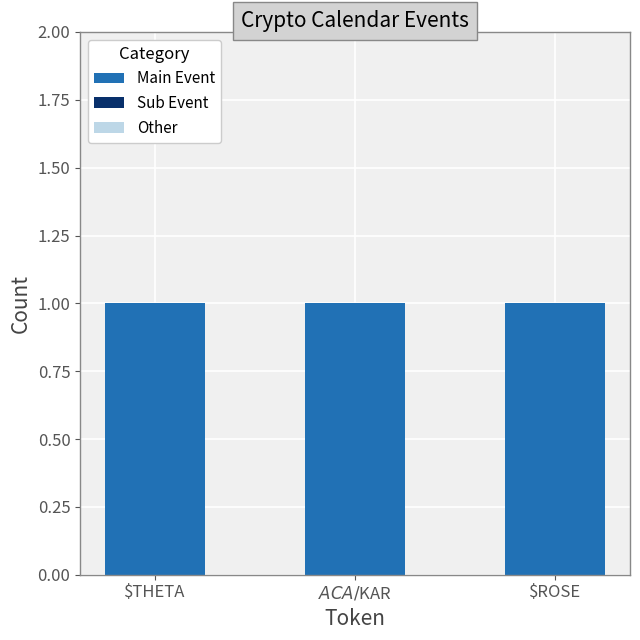

Count the number of categories in the chart.

3